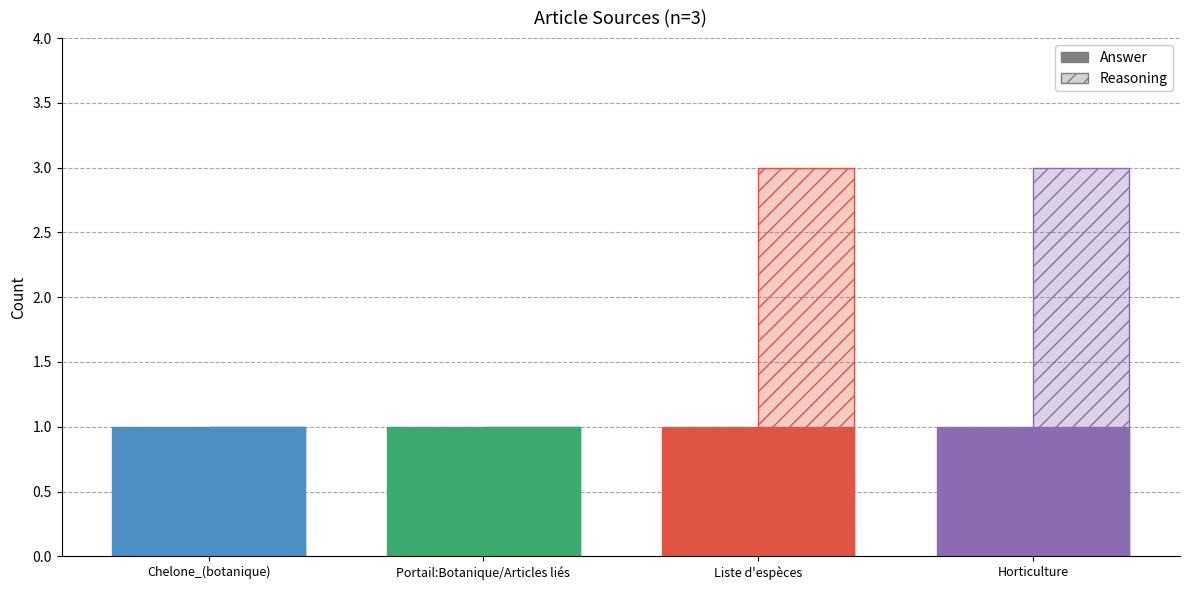

Reading left to right, what are all the values shown in this chart?

Answer: 1	1	1	1
Reasoning: 0	0	2	2